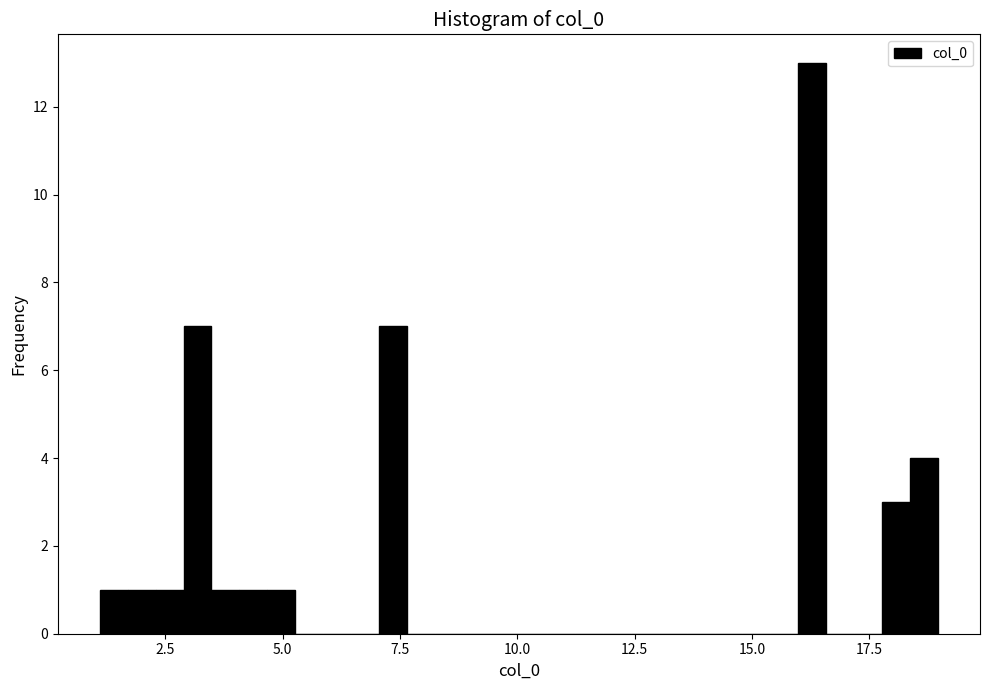

Around what value on the x-axis is the tallest bar? Give the approximate position of its centre, as read against the axis.

16.5